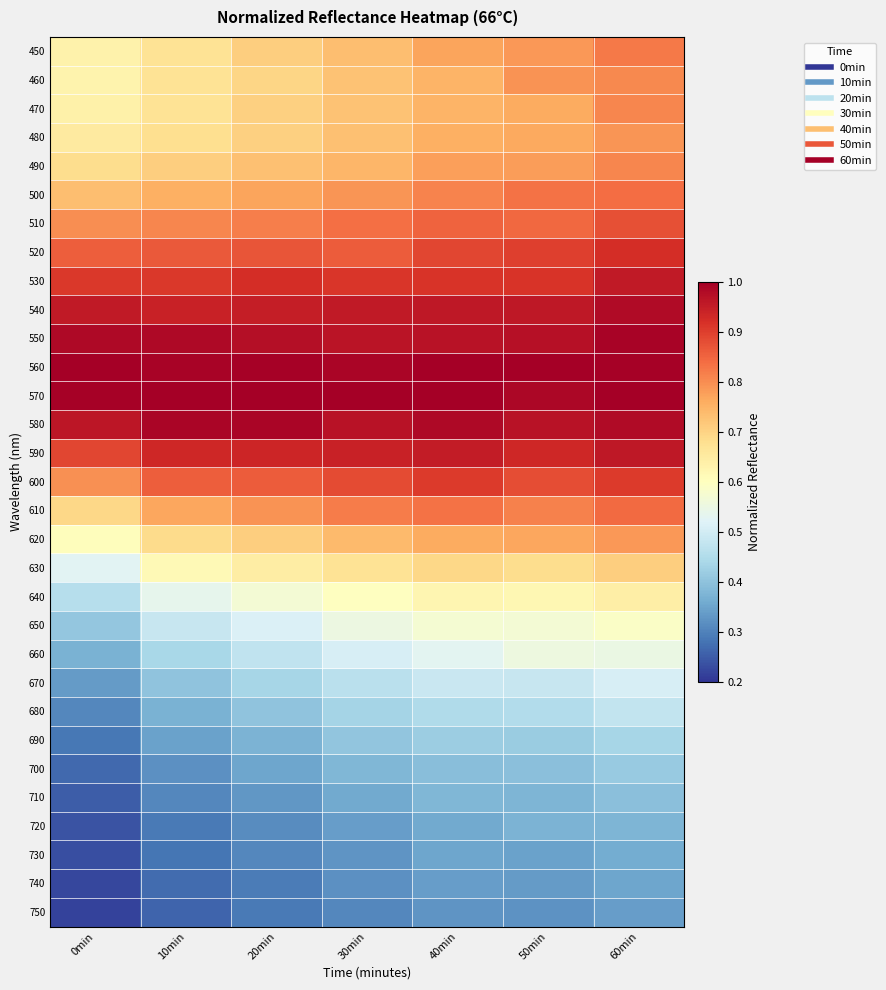

Reading left to right, extract all data points from this chart.

450: 0min=0.6	10min=0.7	20min=0.7	30min=0.7	40min=0.8	50min=0.8	60min=0.8
460: 0min=0.6	10min=0.7	20min=0.7	30min=0.7	40min=0.7	50min=0.8	60min=0.8
470: 0min=0.6	10min=0.7	20min=0.7	30min=0.7	40min=0.7	50min=0.8	60min=0.8
480: 0min=0.7	10min=0.7	20min=0.7	30min=0.7	40min=0.8	50min=0.8	60min=0.8
490: 0min=0.7	10min=0.7	20min=0.7	30min=0.7	40min=0.8	50min=0.8	60min=0.8
500: 0min=0.7	10min=0.8	20min=0.8	30min=0.8	40min=0.8	50min=0.8	60min=0.8
510: 0min=0.8	10min=0.8	20min=0.8	30min=0.8	40min=0.9	50min=0.8	60min=0.9
520: 0min=0.9	10min=0.9	20min=0.9	30min=0.9	40min=0.9	50min=0.9	60min=0.9
530: 0min=0.9	10min=0.9	20min=0.9	30min=0.9	40min=0.9	50min=0.9	60min=1.0
540: 0min=1.0	10min=0.9	20min=0.9	30min=1.0	40min=1.0	50min=1.0	60min=1.0
550: 0min=1.0	10min=1.0	20min=1.0	30min=1.0	40min=1.0	50min=1.0	60min=1.0
560: 0min=1.0	10min=1.0	20min=1.0	30min=1.0	40min=1.0	50min=1.0	60min=1.0
570: 0min=1.0	10min=1.0	20min=1.0	30min=1.0	40min=1.0	50min=1.0	60min=1.0
580: 0min=1.0	10min=1.0	20min=1.0	30min=1.0	40min=1.0	50min=1.0	60min=1.0
590: 0min=0.9	10min=0.9	20min=0.9	30min=0.9	40min=1.0	50min=0.9	60min=1.0
600: 0min=0.8	10min=0.9	20min=0.9	30min=0.9	40min=0.9	50min=0.9	60min=0.9
610: 0min=0.7	10min=0.8	20min=0.8	30min=0.8	40min=0.8	50min=0.8	60min=0.8
620: 0min=0.6	10min=0.7	20min=0.7	30min=0.7	40min=0.8	50min=0.8	60min=0.8
630: 0min=0.5	10min=0.6	20min=0.6	30min=0.7	40min=0.7	50min=0.7	60min=0.7
640: 0min=0.5	10min=0.5	20min=0.6	30min=0.6	40min=0.6	50min=0.6	60min=0.6
650: 0min=0.4	10min=0.5	20min=0.5	30min=0.6	40min=0.6	50min=0.6	60min=0.6
660: 0min=0.4	10min=0.4	20min=0.5	30min=0.5	40min=0.5	50min=0.6	60min=0.5
670: 0min=0.3	10min=0.4	20min=0.4	30min=0.5	40min=0.5	50min=0.5	60min=0.5
680: 0min=0.3	10min=0.4	20min=0.4	30min=0.4	40min=0.4	50min=0.5	60min=0.5
690: 0min=0.3	10min=0.3	20min=0.4	30min=0.4	40min=0.4	50min=0.4	60min=0.4
700: 0min=0.3	10min=0.3	20min=0.4	30min=0.4	40min=0.4	50min=0.4	60min=0.4
710: 0min=0.3	10min=0.3	20min=0.3	30min=0.4	40min=0.4	50min=0.4	60min=0.4
720: 0min=0.2	10min=0.3	20min=0.3	30min=0.3	40min=0.4	50min=0.4	60min=0.4
730: 0min=0.2	10min=0.3	20min=0.3	30min=0.3	40min=0.4	50min=0.3	60min=0.4
740: 0min=0.2	10min=0.3	20min=0.3	30min=0.3	40min=0.3	50min=0.3	60min=0.4
750: 0min=0.2	10min=0.3	20min=0.3	30min=0.3	40min=0.3	50min=0.3	60min=0.3